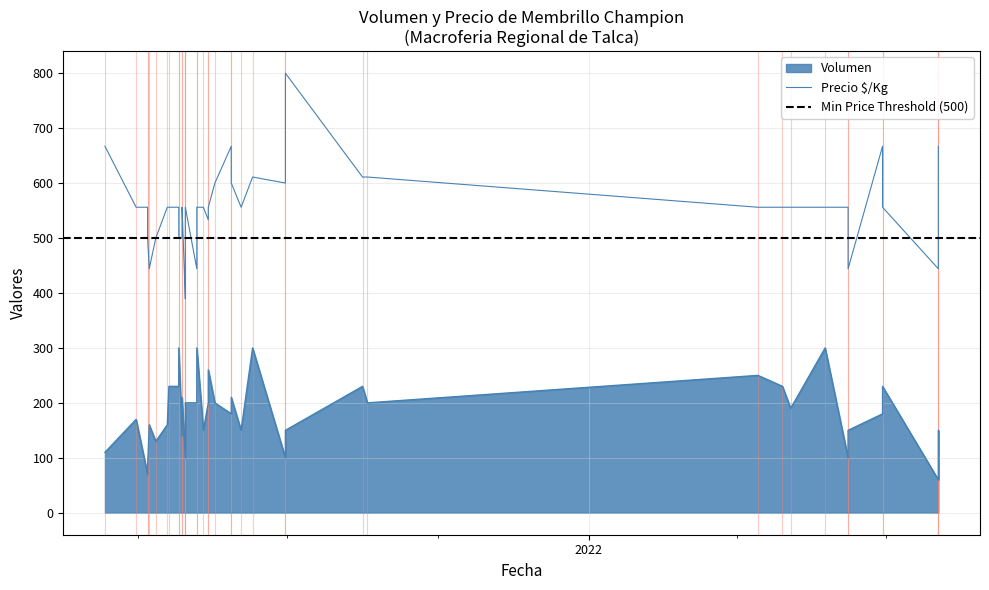

The Volumen series shows 310 at 2021-04-28. True or false?

False